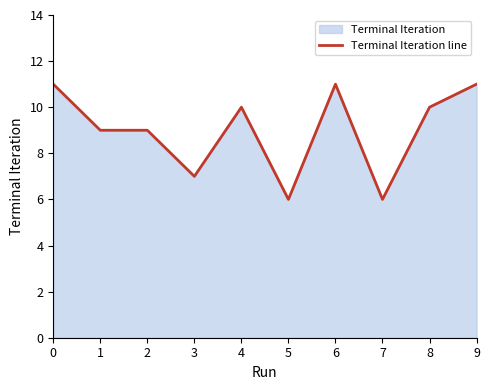

At which category does the data reach its first local peak?

4